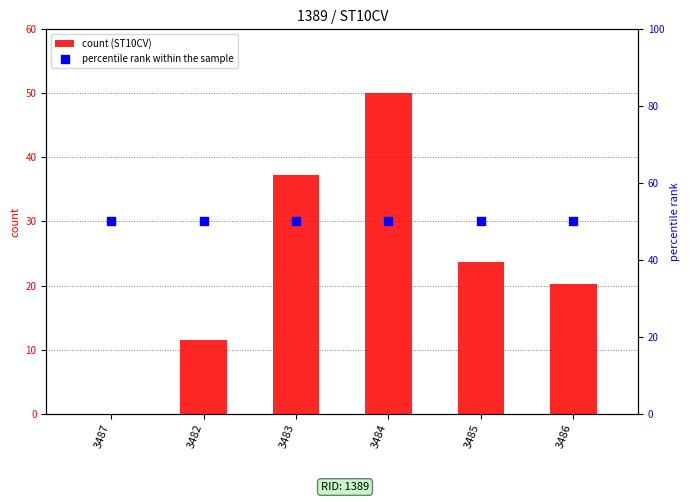

At which category is the sum across all series the highest?

3484